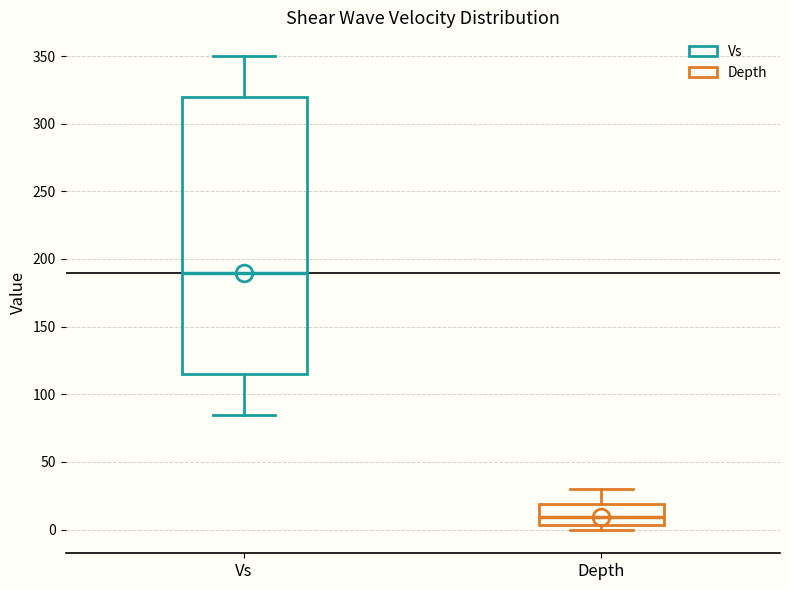

Comparing the boxes themselves (not the whiskers), which one is the tallest?

Vs